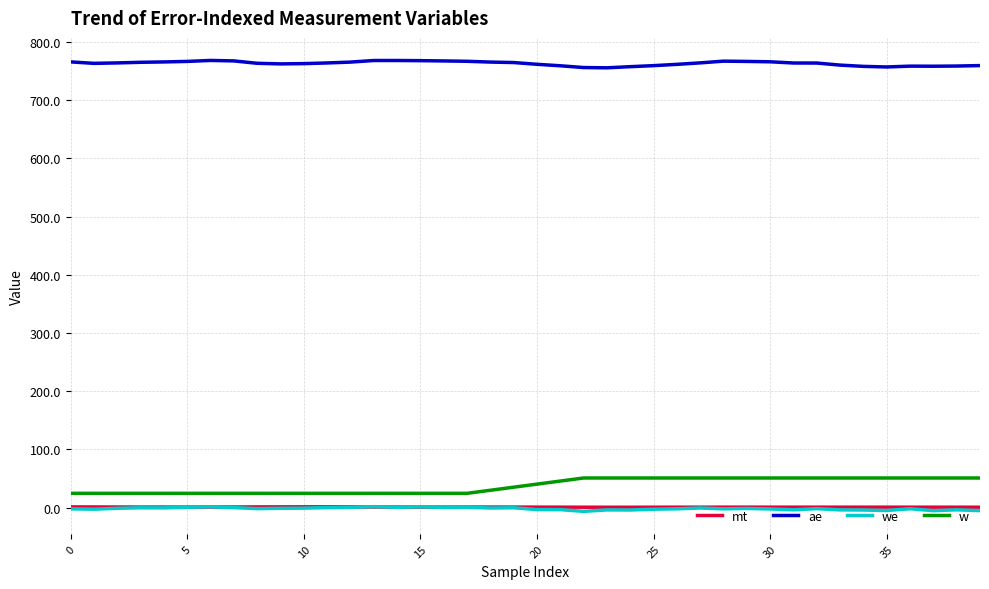

How many lines are shown in the chart?

4